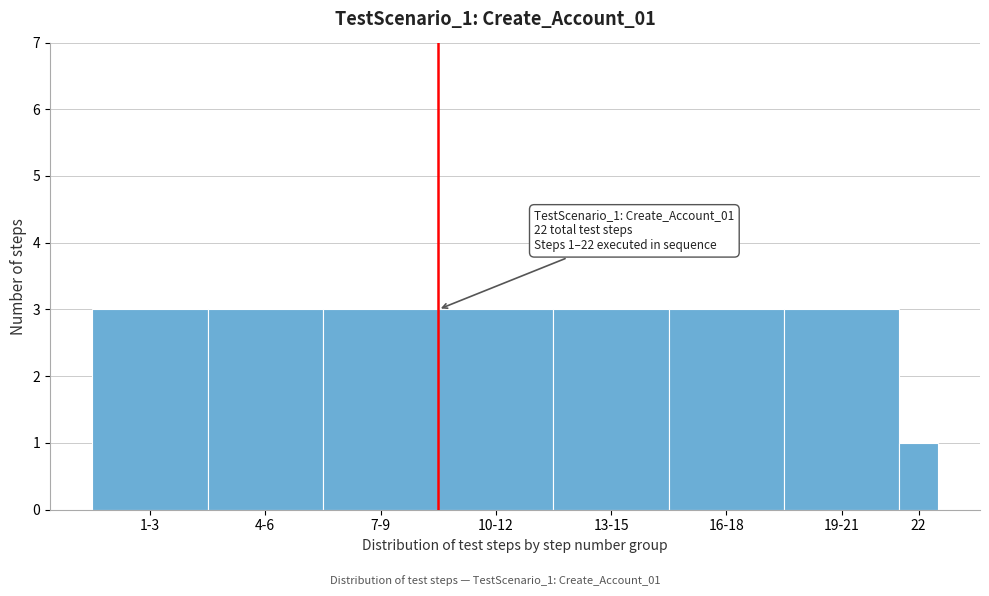

Reading left to right, transcribe all the data shown in this chart.

1-3=3	4-6=3	7-9=3	10-12=3	13-15=3	16-18=3	19-21=3	22=1